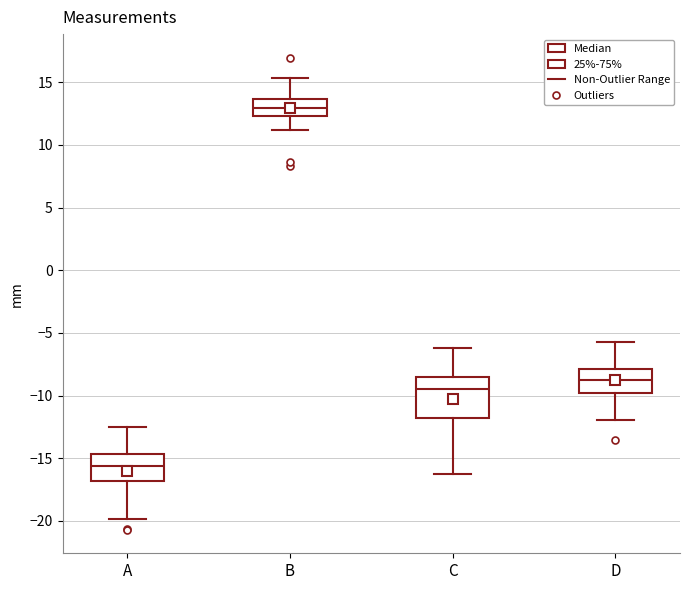

Reading left to right, transcribe this box plot: for each box, give where its median line is, the range the box spans, and where its two whiskers end, as read against the y-axis. The values are not printed on the chart, so give them approximately, as read against the axis.

A: median -15.5, box -17.0 to -14.5, whiskers -20.0 to -12.5
B: median 13.0, box 12.5 to 13.5, whiskers 11.0 to 15.5
C: median -9.5, box -12.0 to -8.5, whiskers -16.5 to -6.0
D: median -8.5, box -10.0 to -8.0, whiskers -12.0 to -5.5